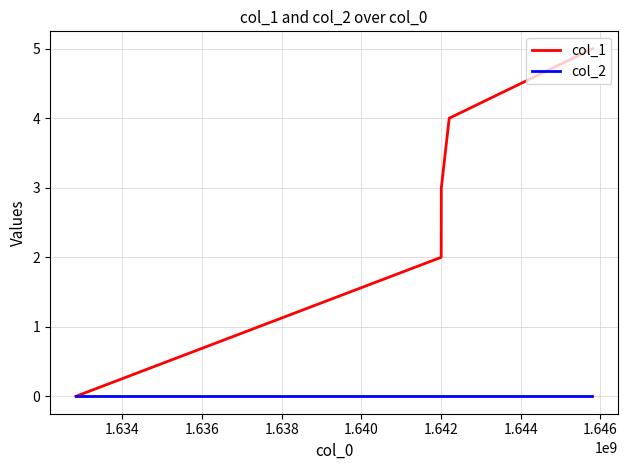

What are all the series names shown in the legend?

col_1, col_2